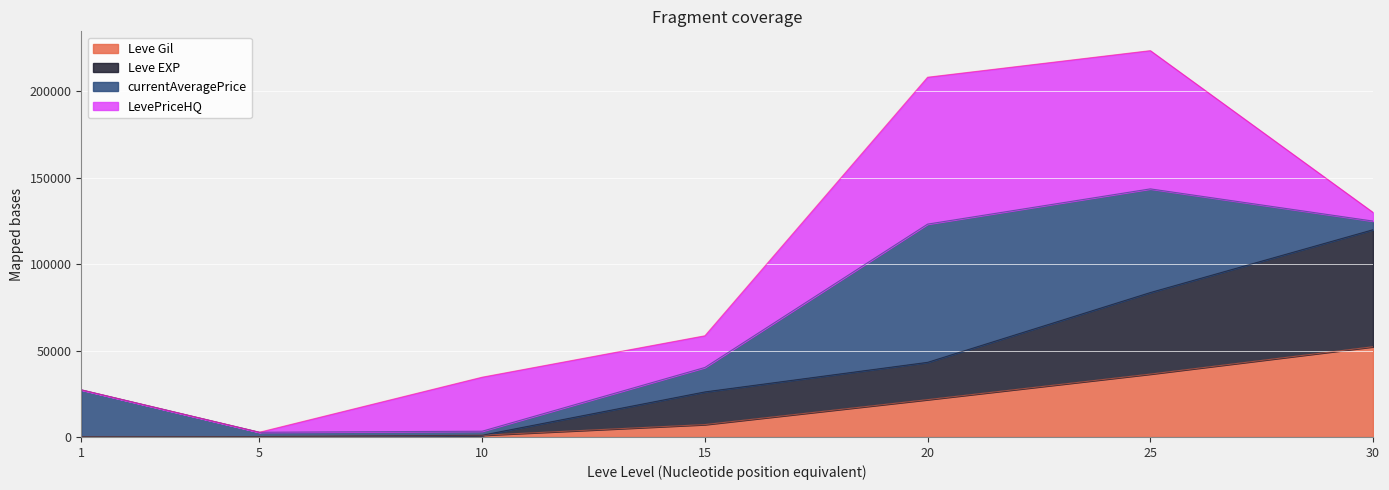

The Leve EXP series shows 43739 at 15. True or false?

False